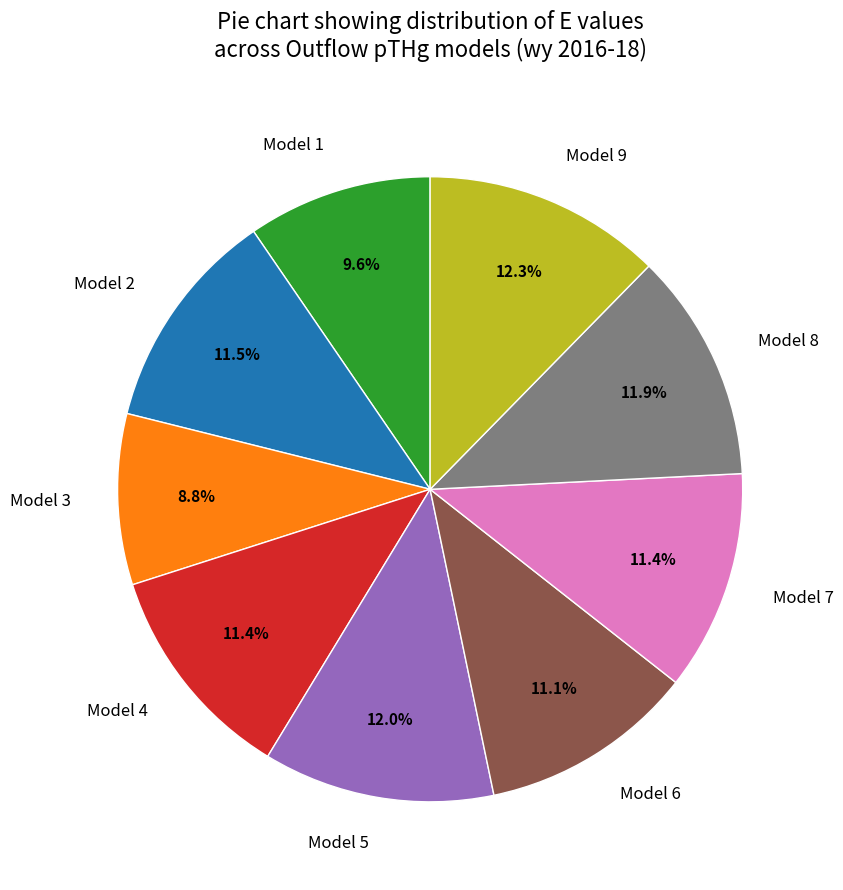

To the nearest percent, what is the combined percentage of Model 1 and Model 9?

22%